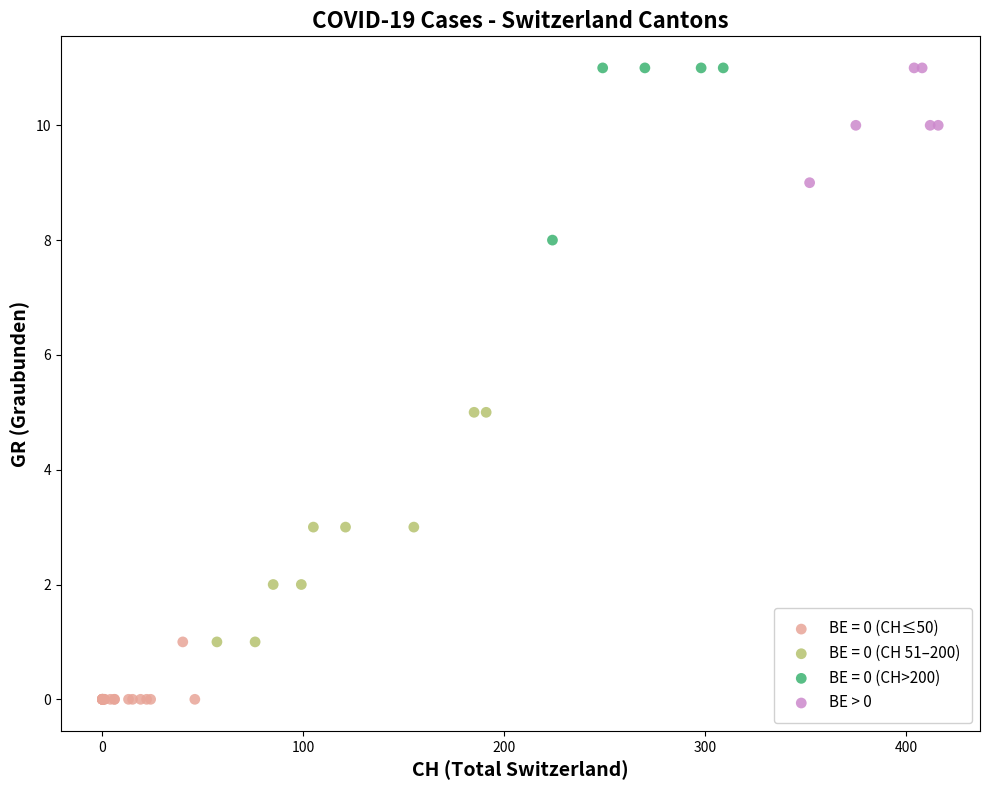

Which series contains the lowest Y value?

BE = 0 (CH≤50)